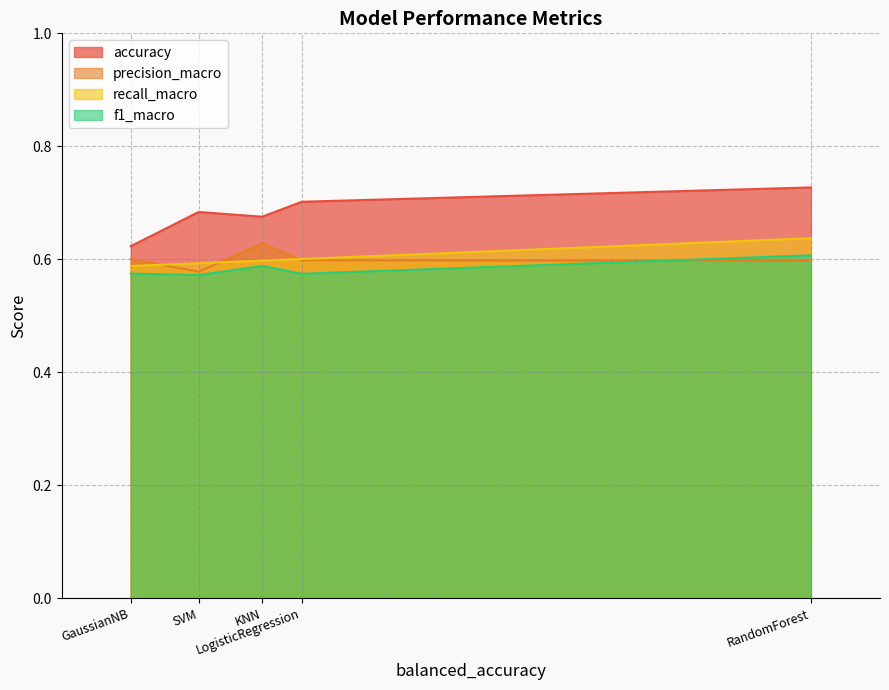

At how many categories does at least one series exceed 0?

5